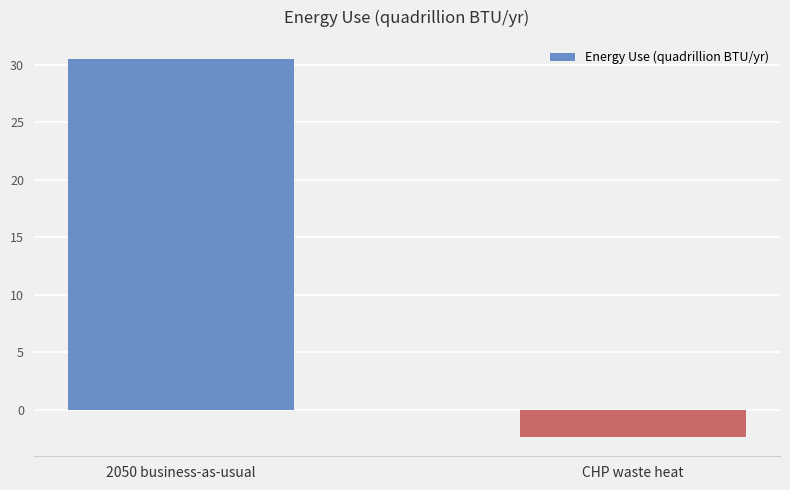

Read the value at 2050 business-as-usual.

30.5